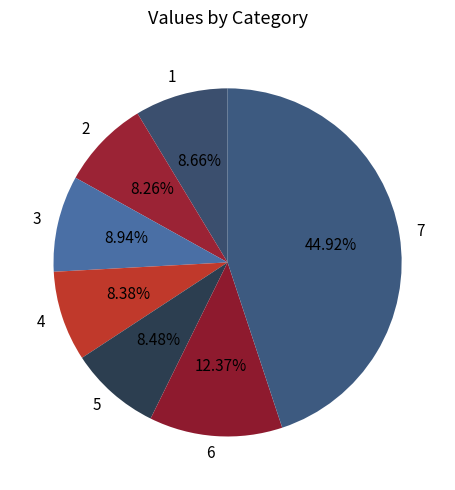

Is 7 the majority of the pie?

No